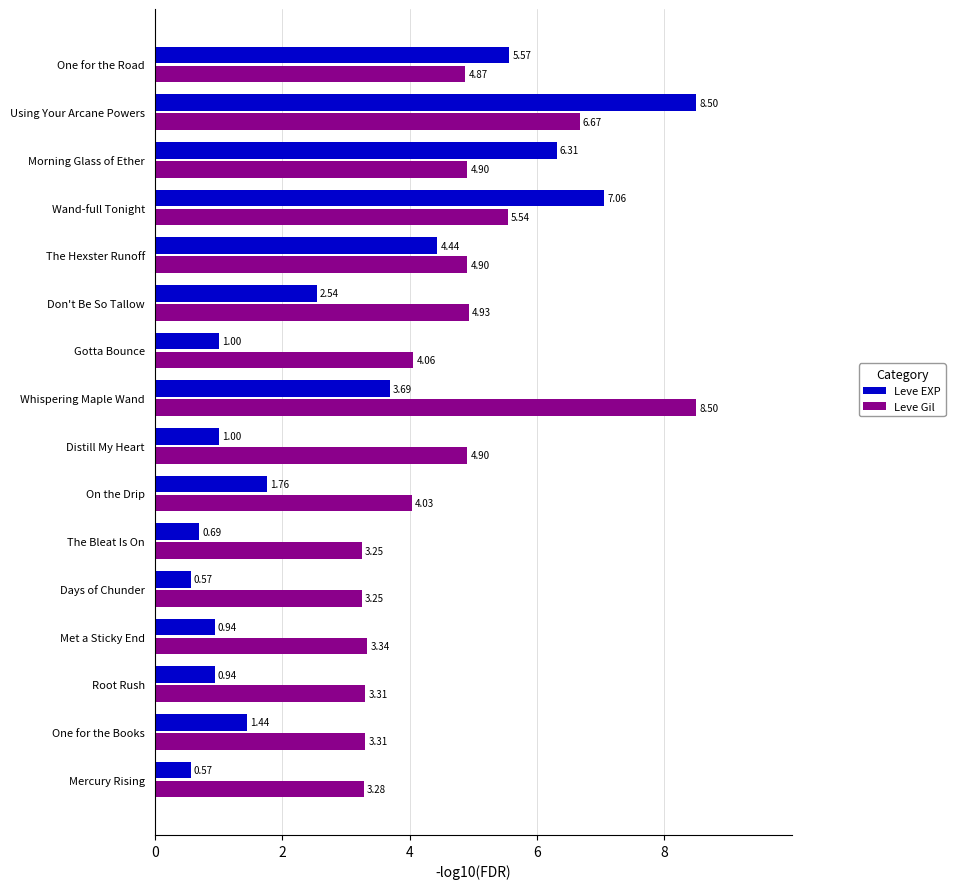

Rank the series by their average value, from lowest to highest.

Leve EXP, Leve Gil